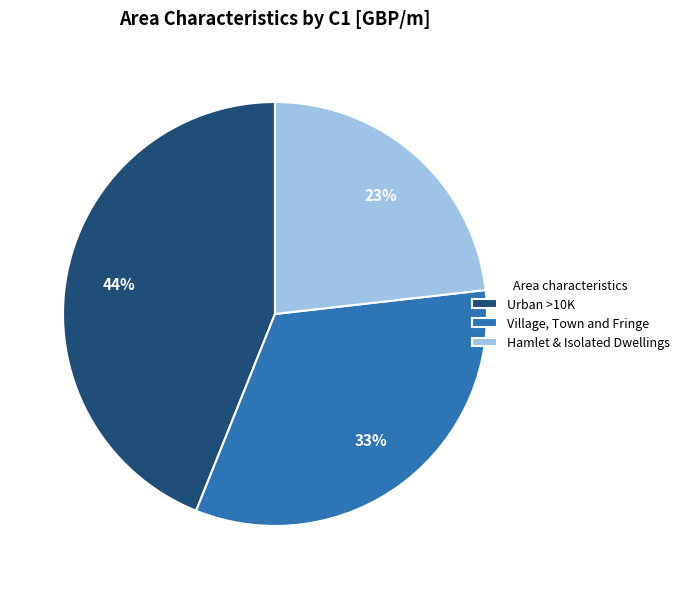

To the nearest percent, what is the difference between the largest and smallest slice percentages?

21%